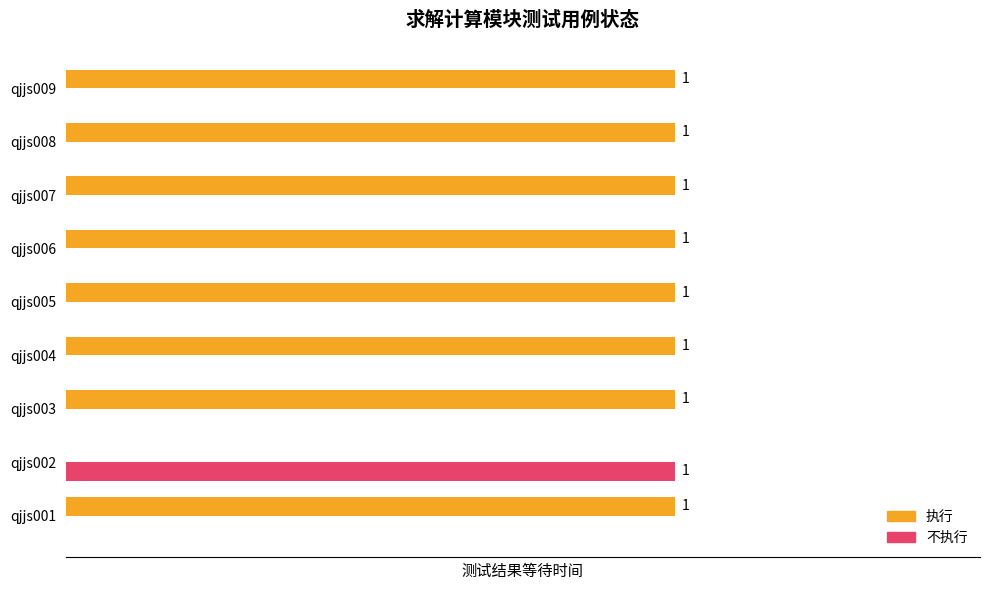

Where is 执行 nearest to the value 0?

qjjs002